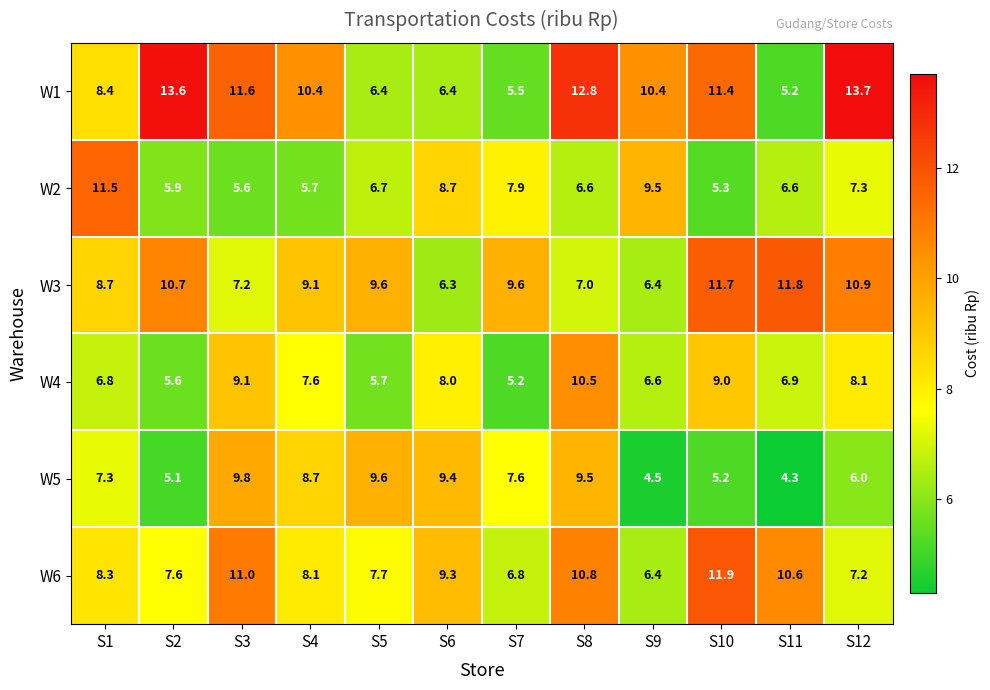

What is the sum of the W3 values at S4 and S10?

20.8